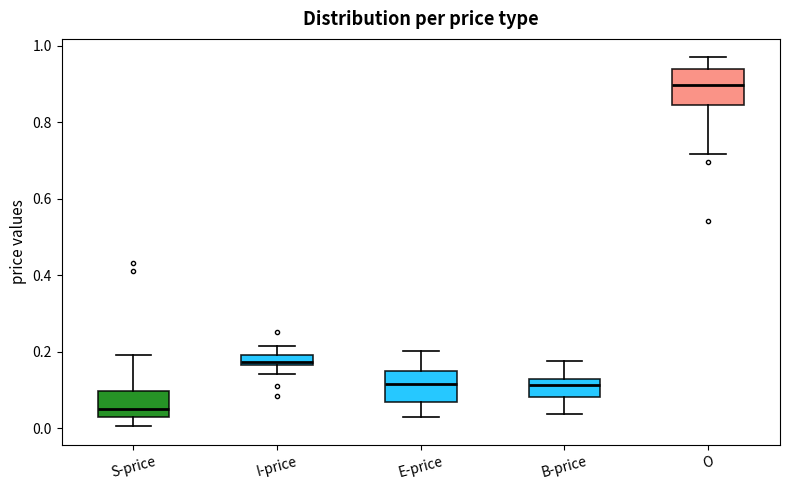

Where does the lower whisker of the box for B-price end on the y-axis? The values are not printed on the chart, so give them approximately, as read against the axis.

0.04